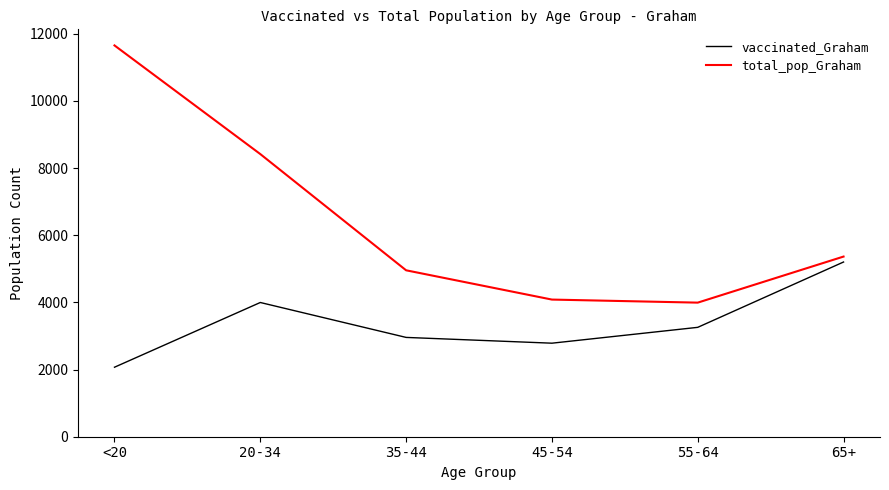

The value of vaccinated_Graham at 20-34 is 3998. True or false?

True